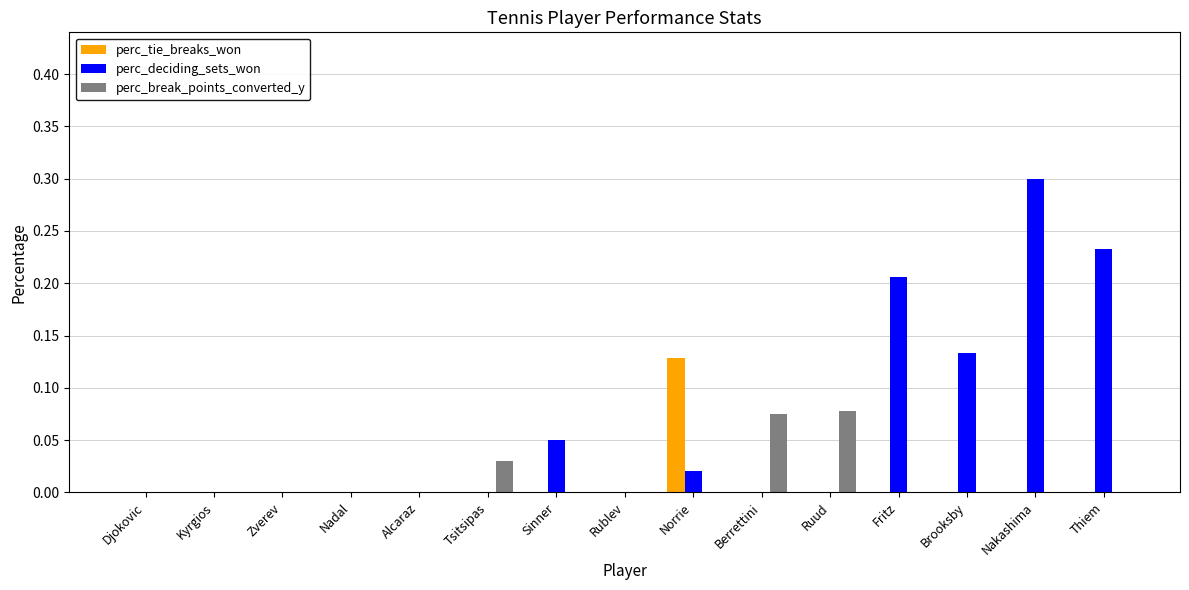

The perc_tie_breaks_won series shows 0.1 at Nakashima. True or false?

False